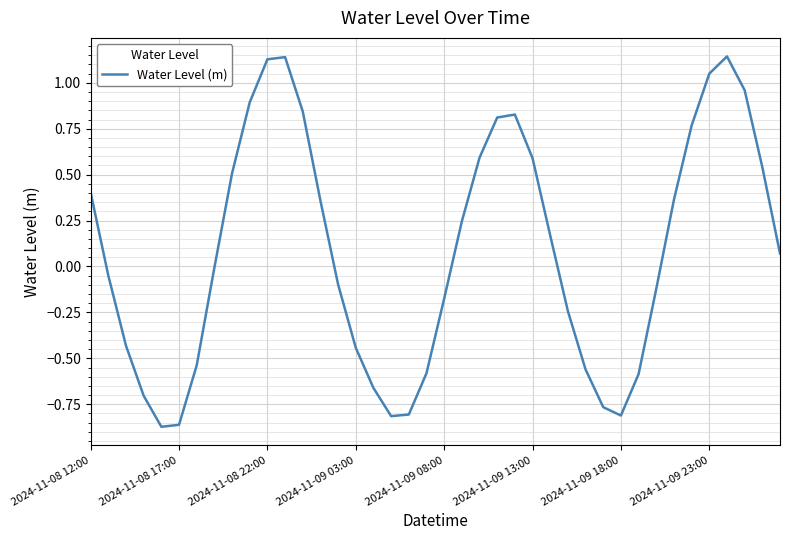

What is the difference between the maximum and minimum values?

2.0